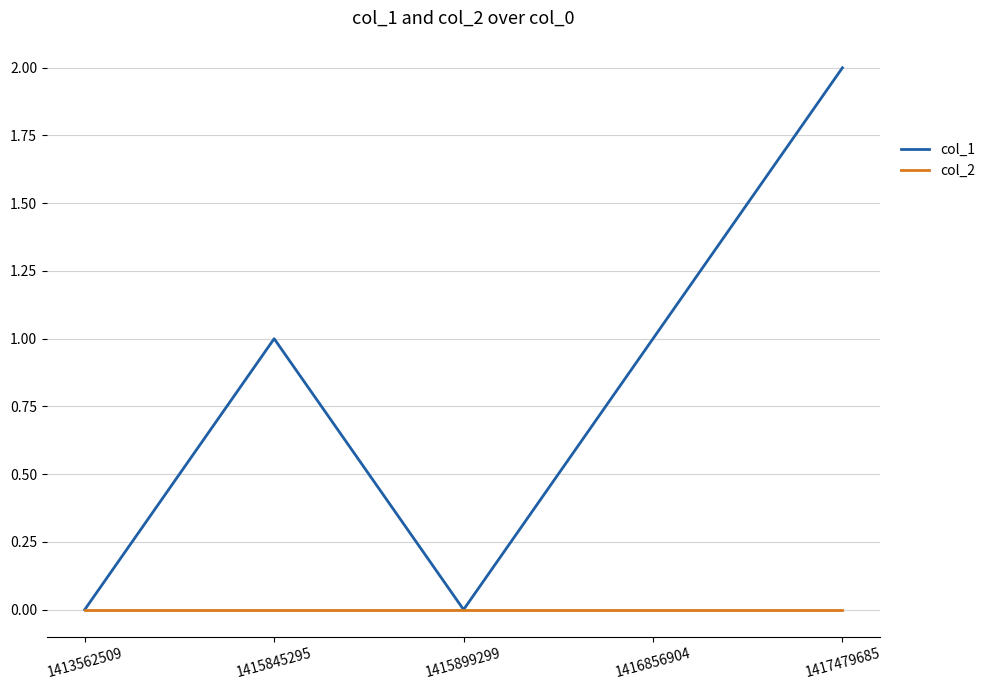

Which label corresponds to the largest value in the chart?

1417479685